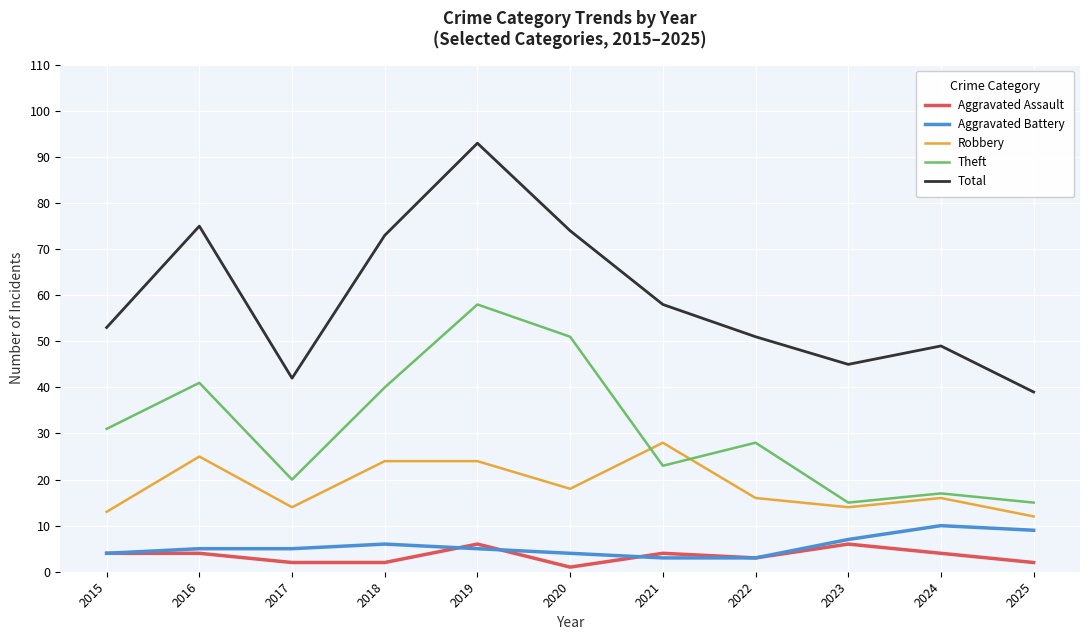

Between 2016 and 2019, which series saw the biggest shift?

Total